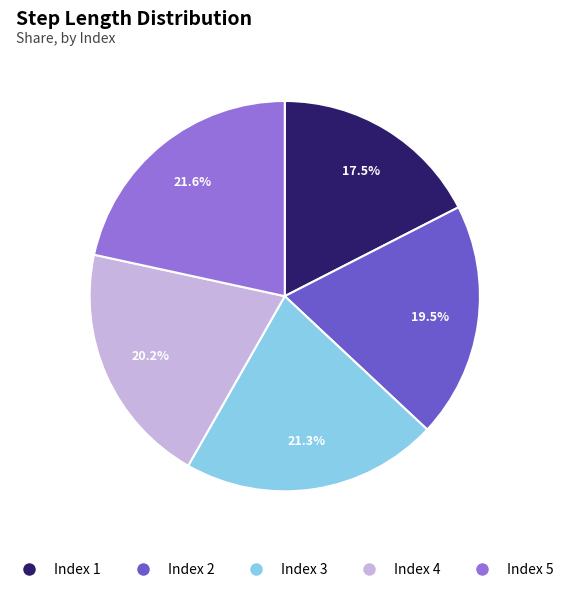

Does any single category account for the majority?

No